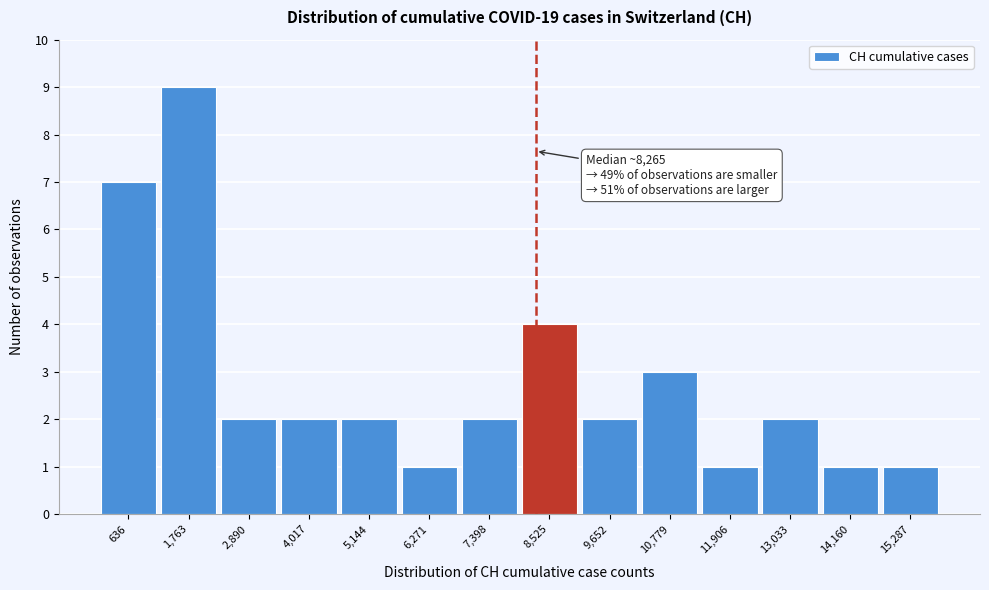

Over which range of the x-axis is the bar tallest?

1200 to 2400